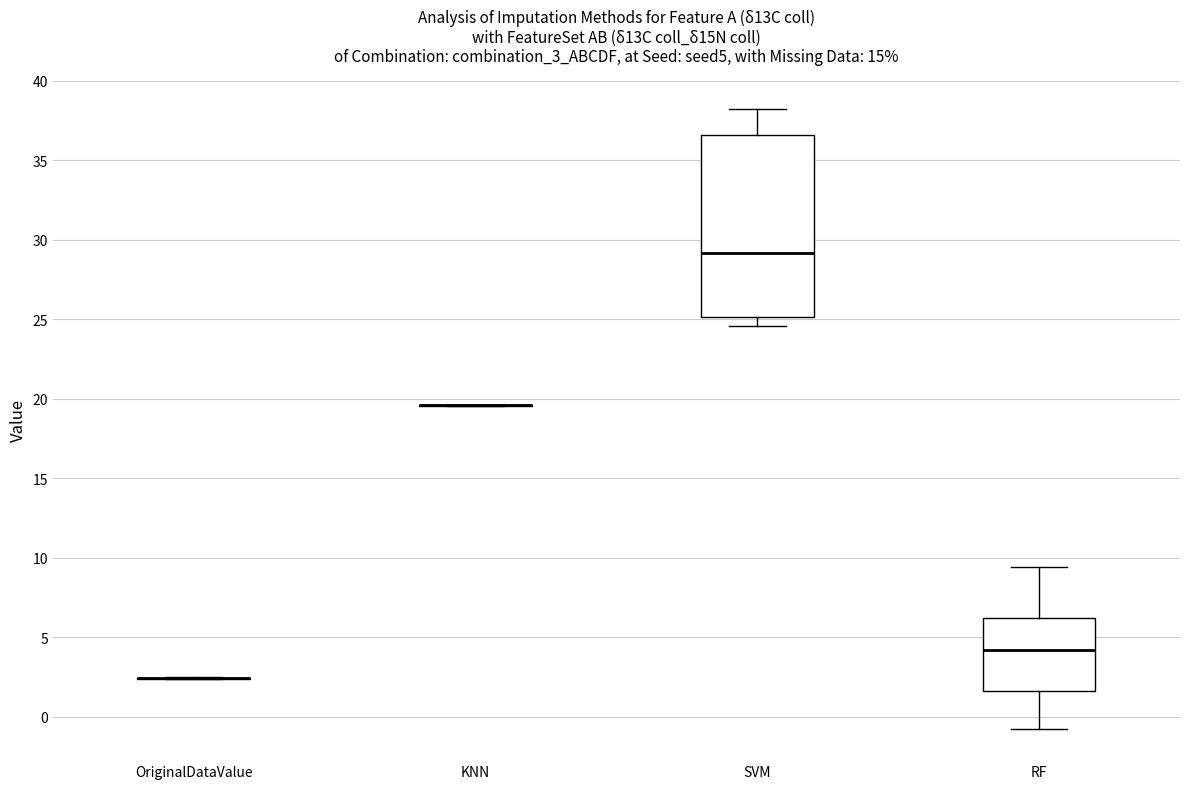

Which box is the tallest, from its lower edge to its upper edge?

SVM